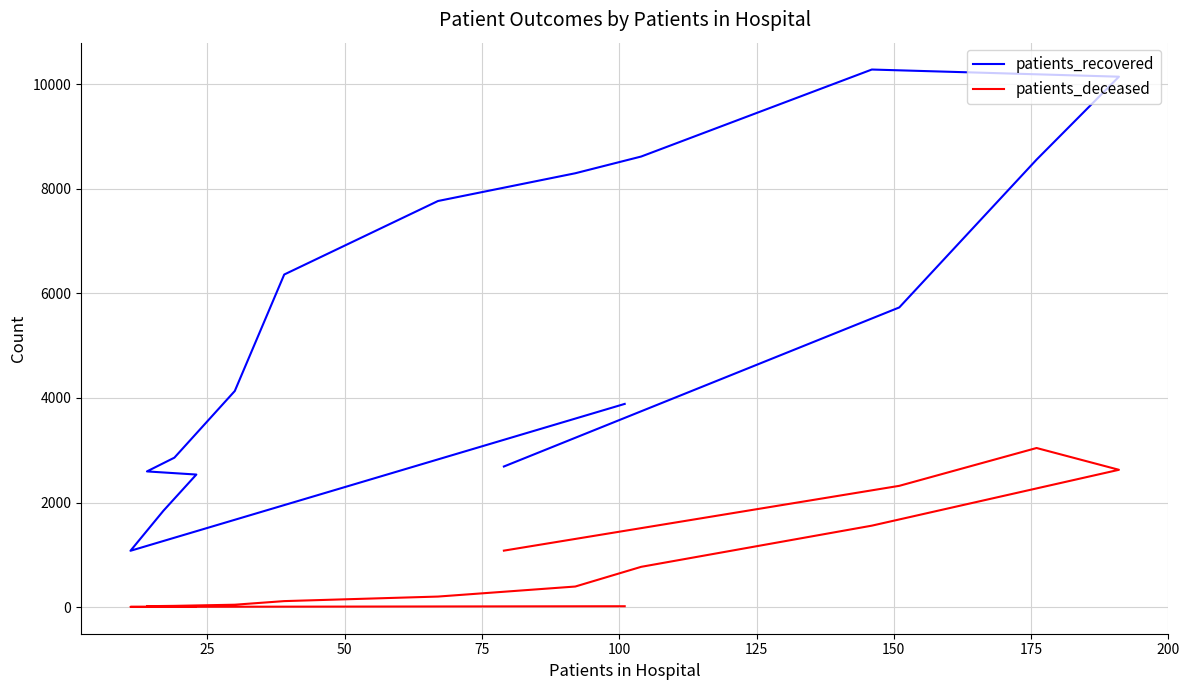

What is the average value of the patients_recovered series?

5463